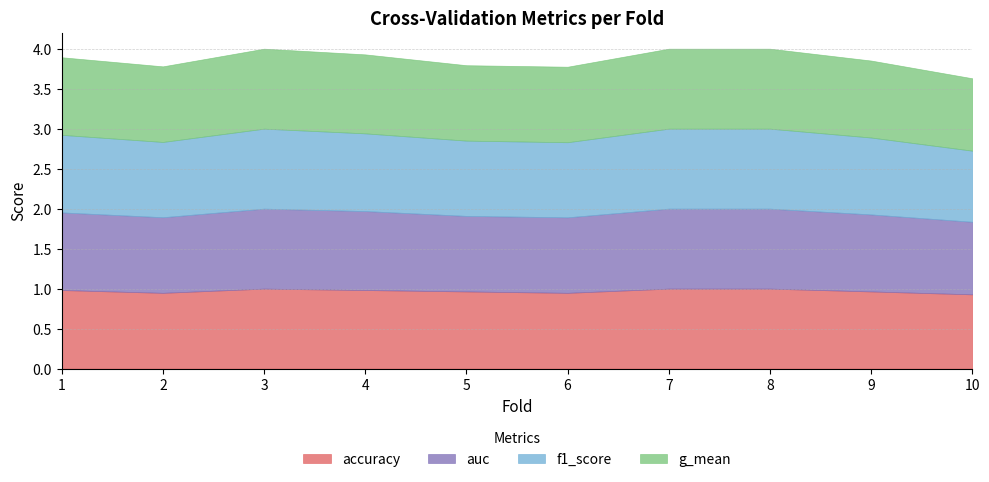

How many lines are shown in the chart?

4